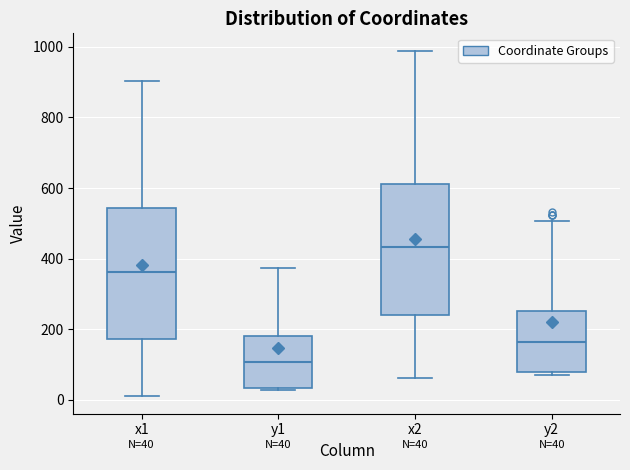

Which box has the highest median line?

x2